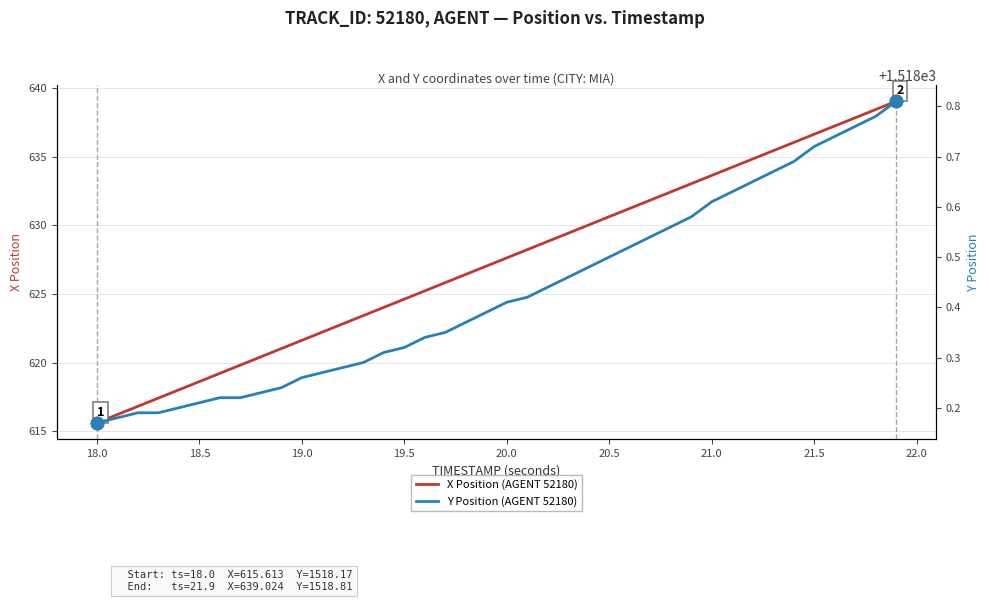

Which series reaches the maximum Y coordinate?

Y Position (AGENT 52180)